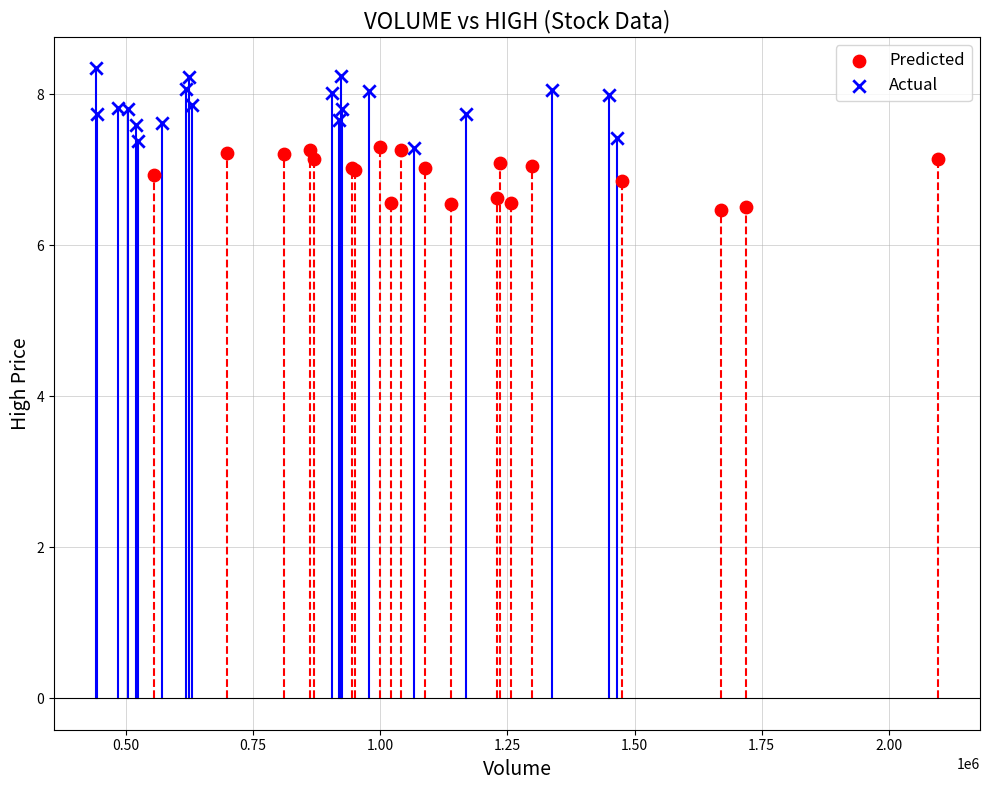

Which series reaches the minimum Y coordinate?

Predicted